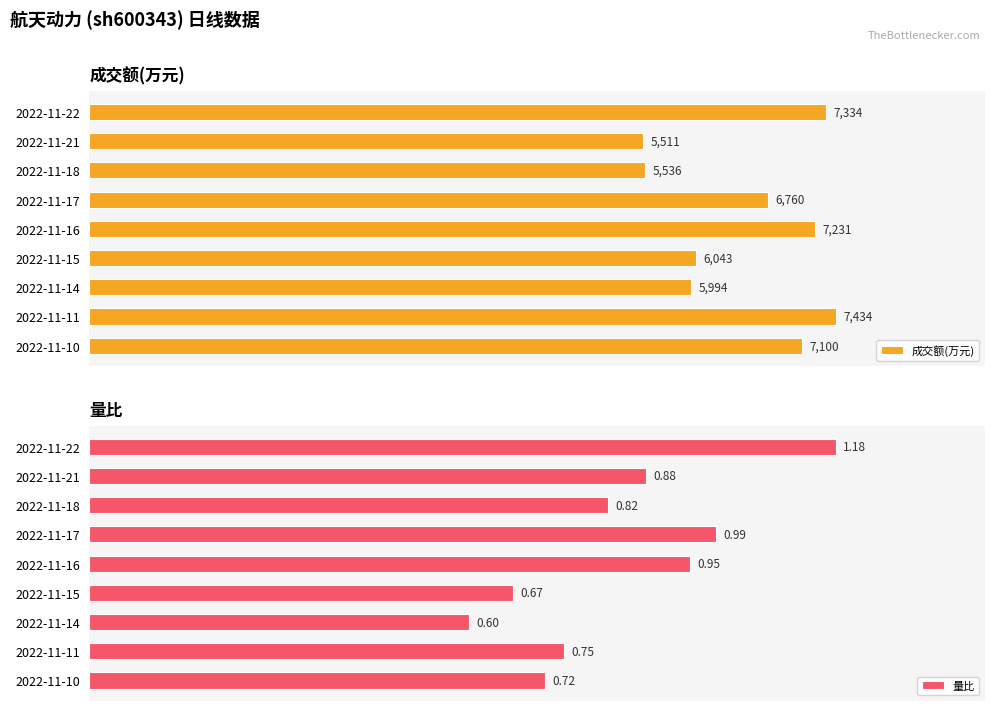

The value of 量比 at 2022-11-15 is 16.0. True or false?

False